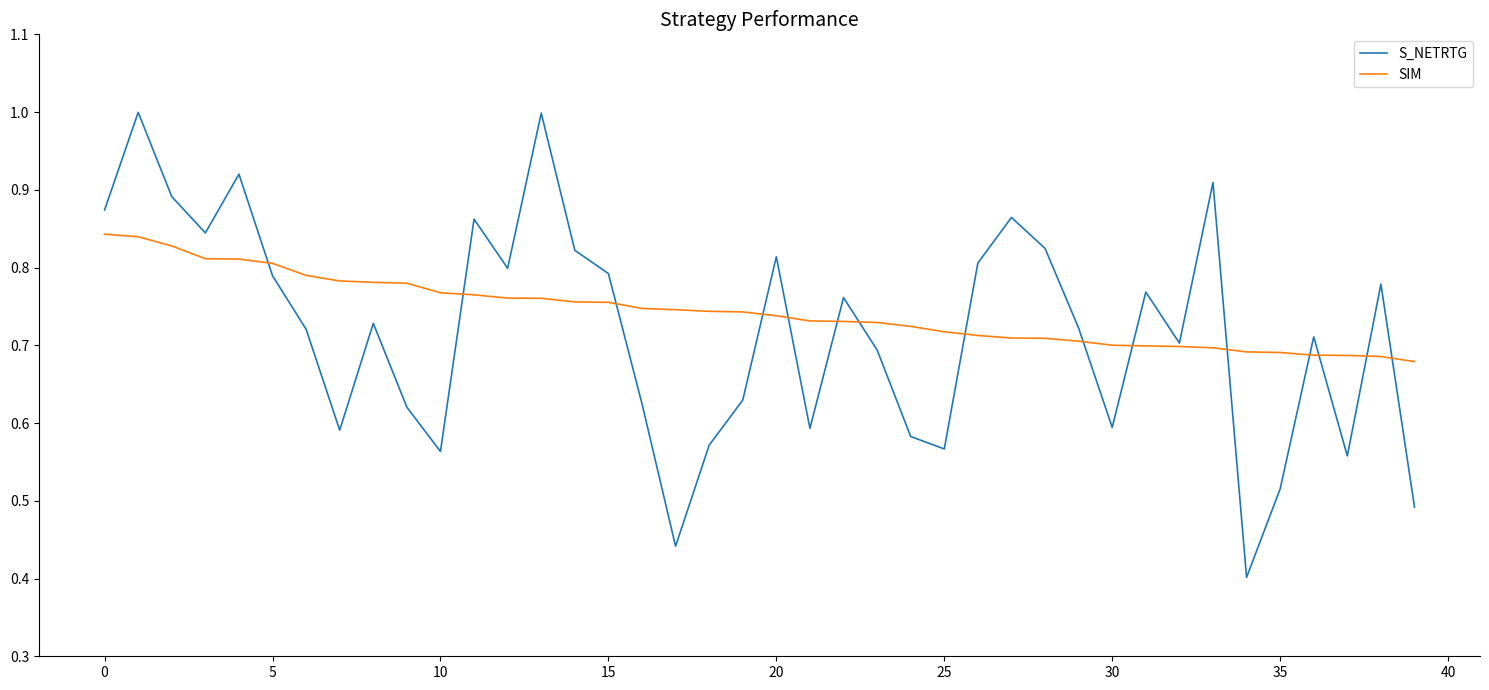

What is the greatest value displayed?

1.0